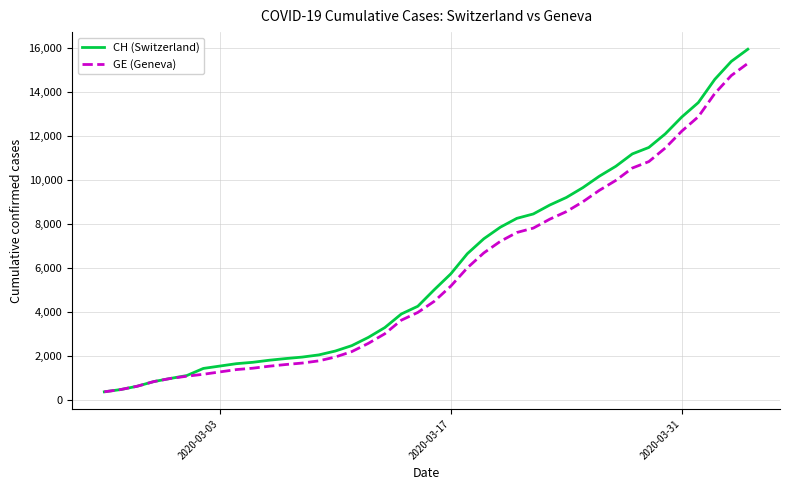

What is the maximum value for CH (Switzerland)?

15926